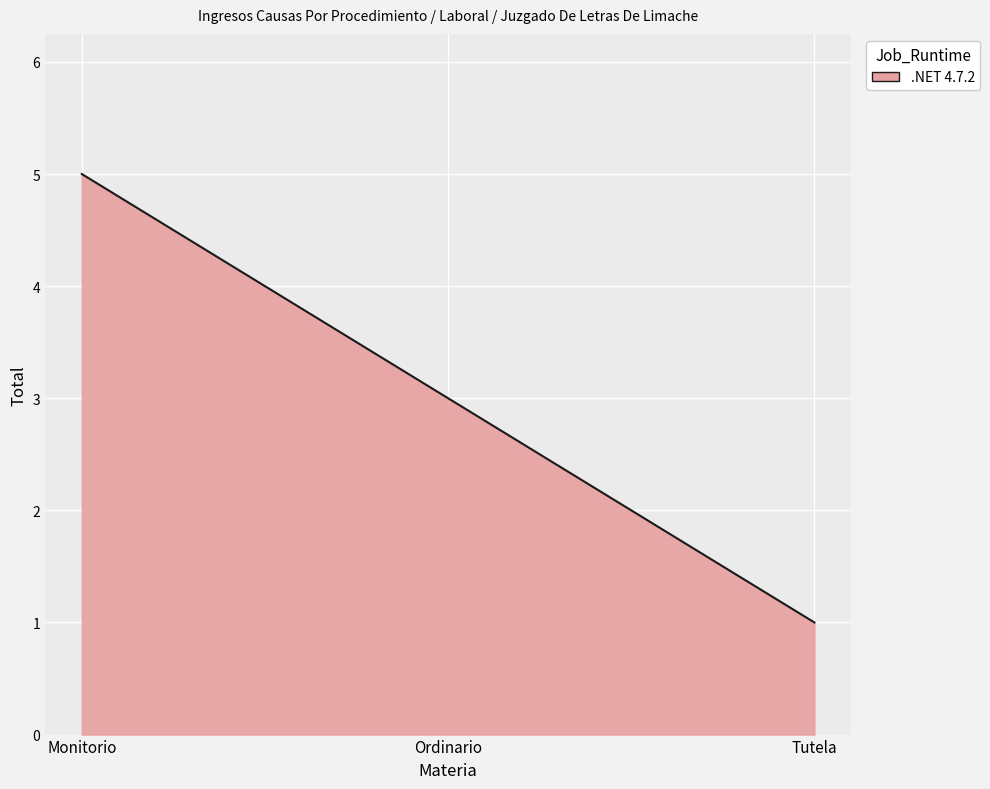

What position from the right is Tutela?

1